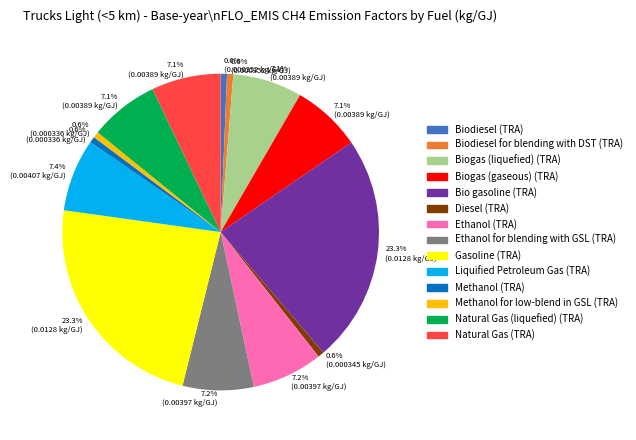

Between Bio gasoline (TRA) and Ethanol (TRA), which is larger?

Bio gasoline (TRA)